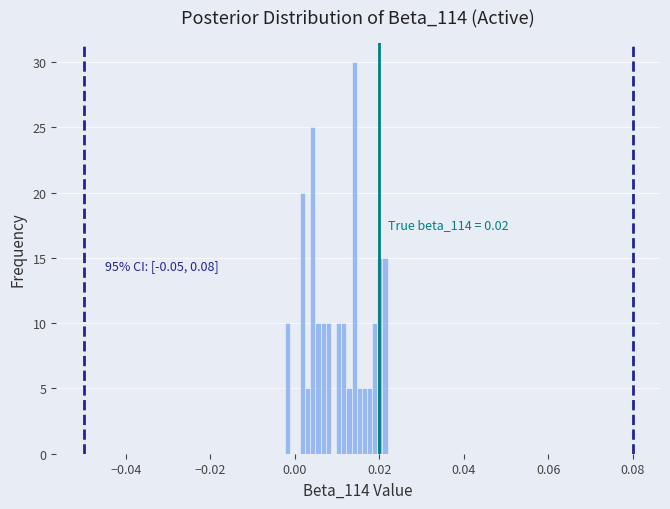

Around what value on the x-axis is the tallest bar? Give the approximate position of its centre, as read against the axis.

0.014